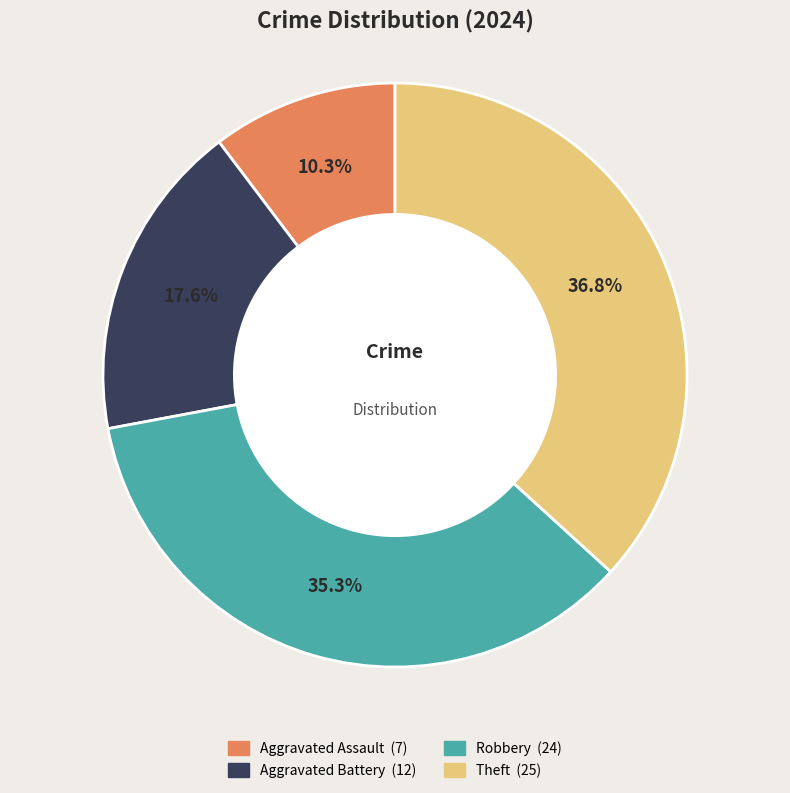

To the nearest percent, what is the difference between the largest and smallest slice percentages?

26%